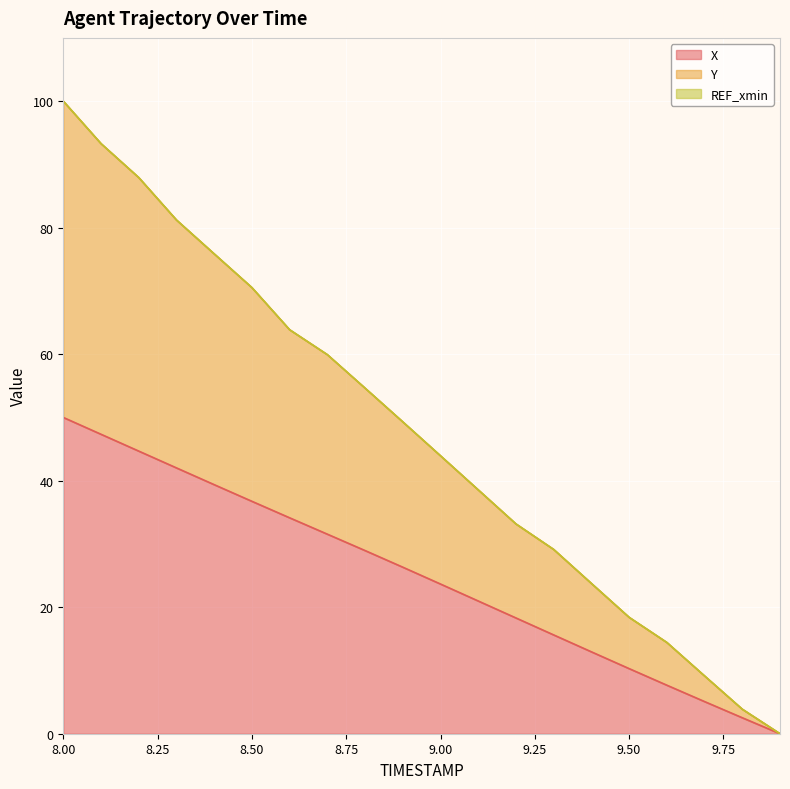

What is the maximum value shown in the chart?

100.0